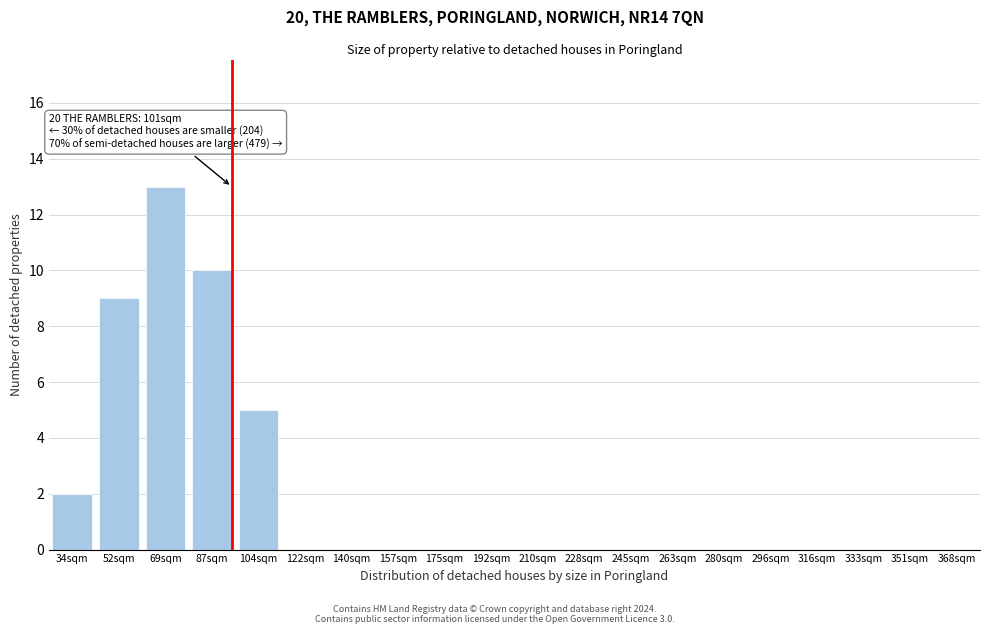

Reading left to right, list all the values displayed in this chart.

34sqm=2	52sqm=9	69sqm=13	87sqm=10	104sqm=5	122sqm=0	140sqm=0	157sqm=0	175sqm=0	192sqm=0	210sqm=0	228sqm=0	245sqm=0	263sqm=0	280sqm=0	296sqm=0	316sqm=0	333sqm=0	351sqm=0	368sqm=0